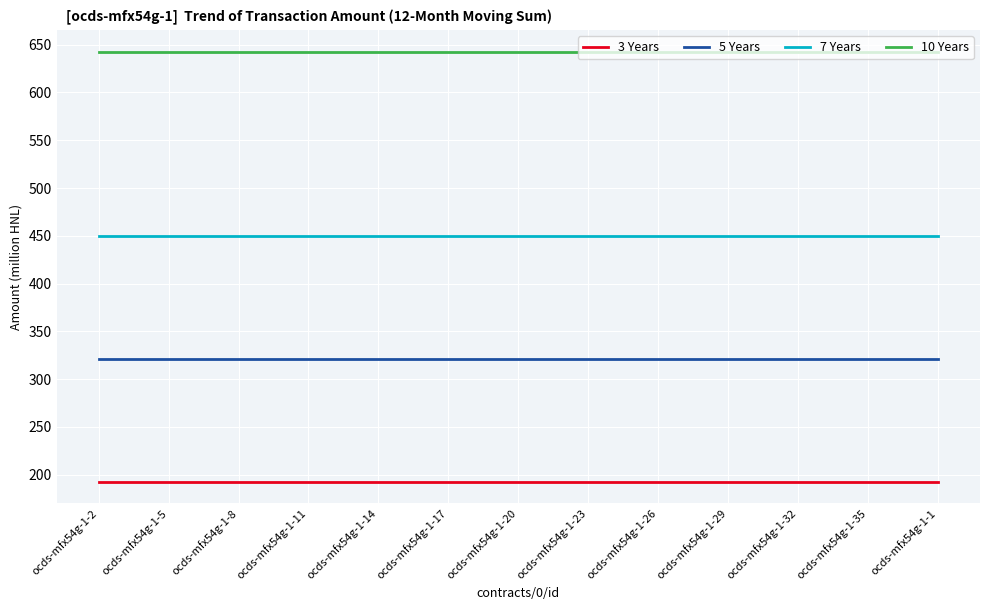

How many series are shown in this chart?

4